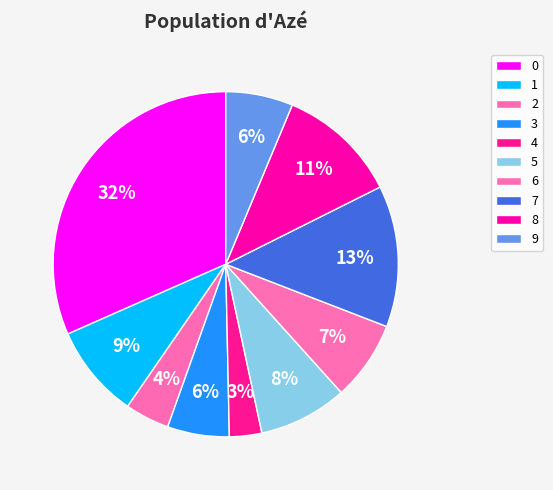

What percentage is NOT represented by 8?

88.7%